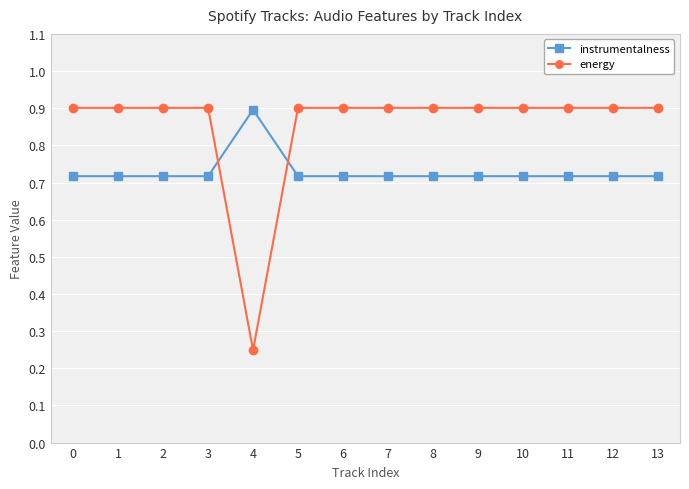

True or false: energy has a value of 1.3 at 6.

False